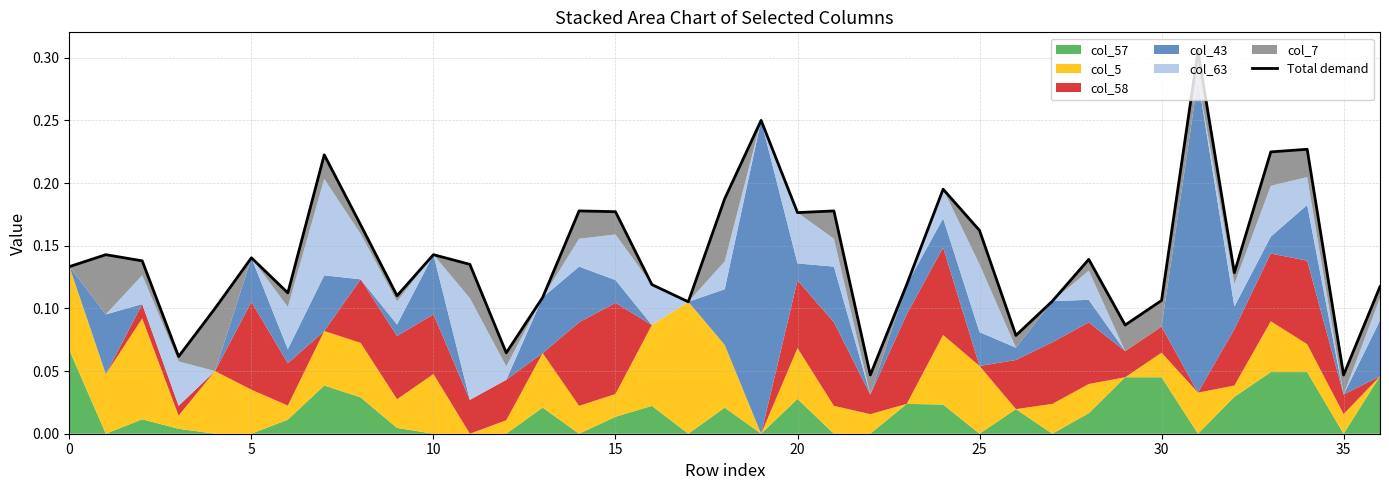

What is the value of the 10th point from the left?

0.1